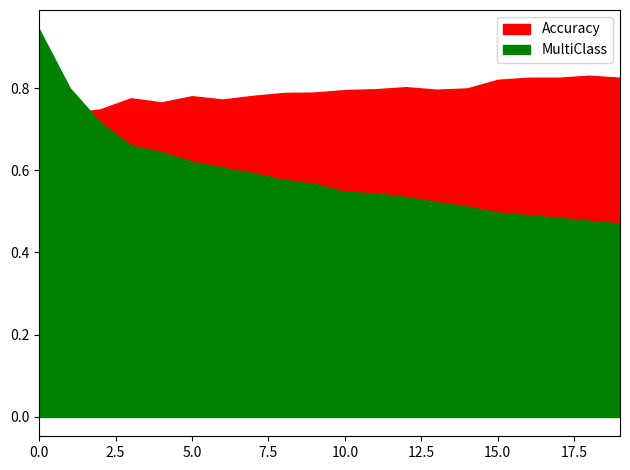

Rank the series by their maximum value, from lowest to highest.

Accuracy, MultiClass